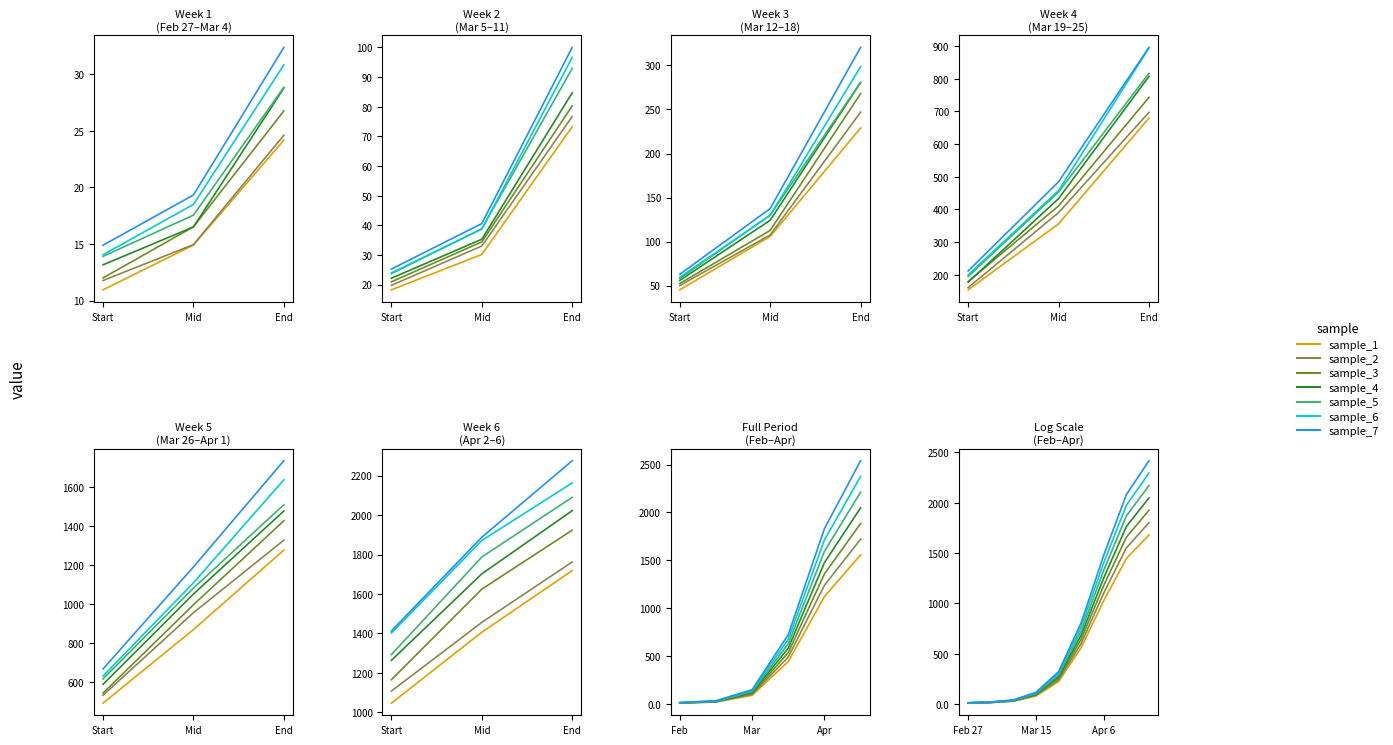

How many data points does each series have?

40